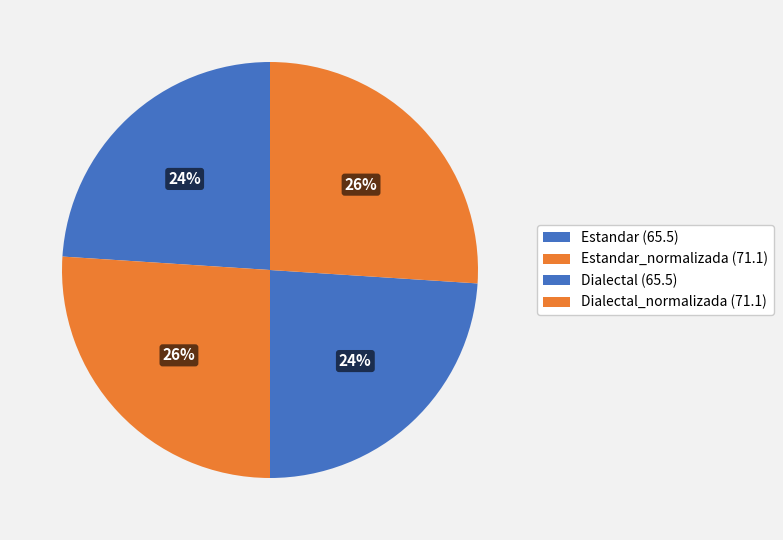

Count the number of slices in the pie.

4